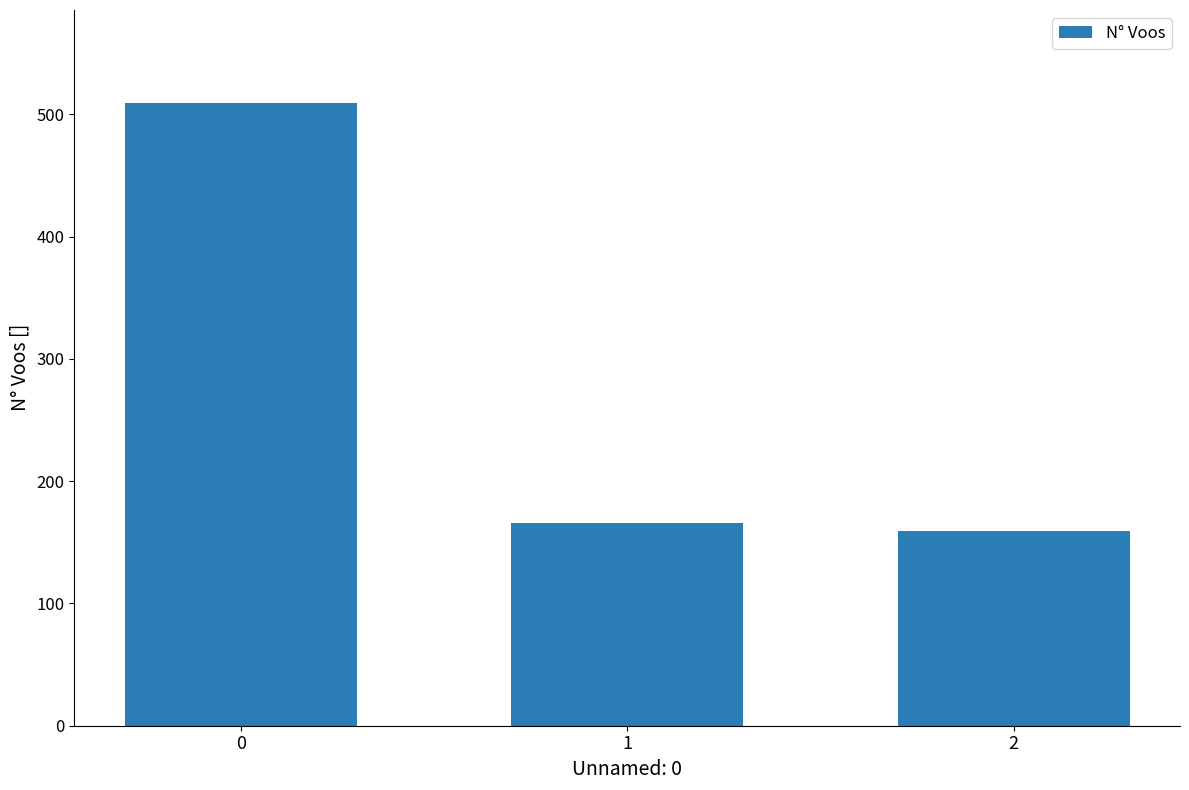

What is the greatest value displayed?

509